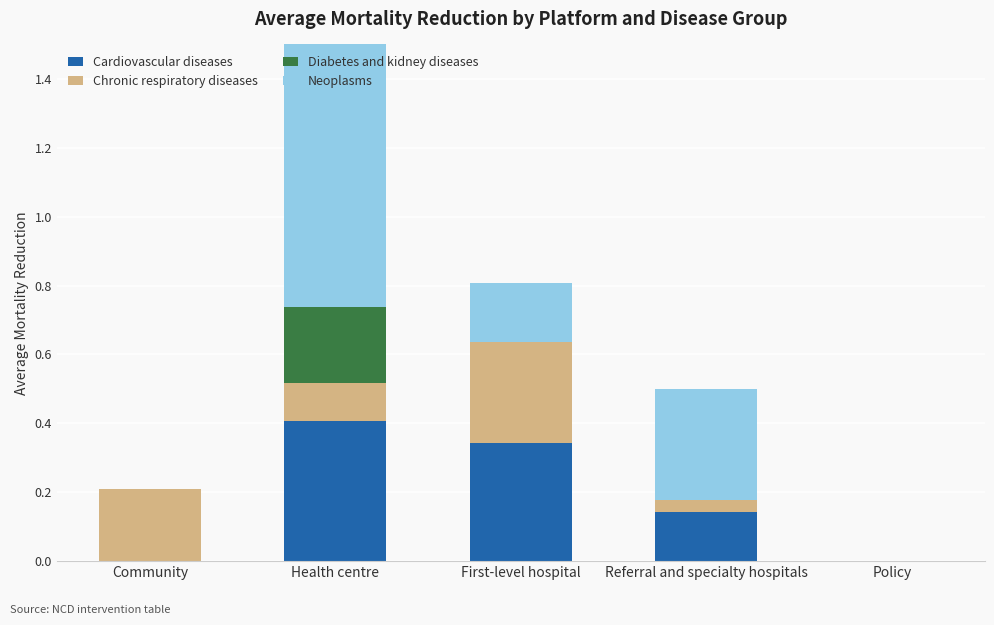

What is the label of the 4th bar from the right?

Health centre